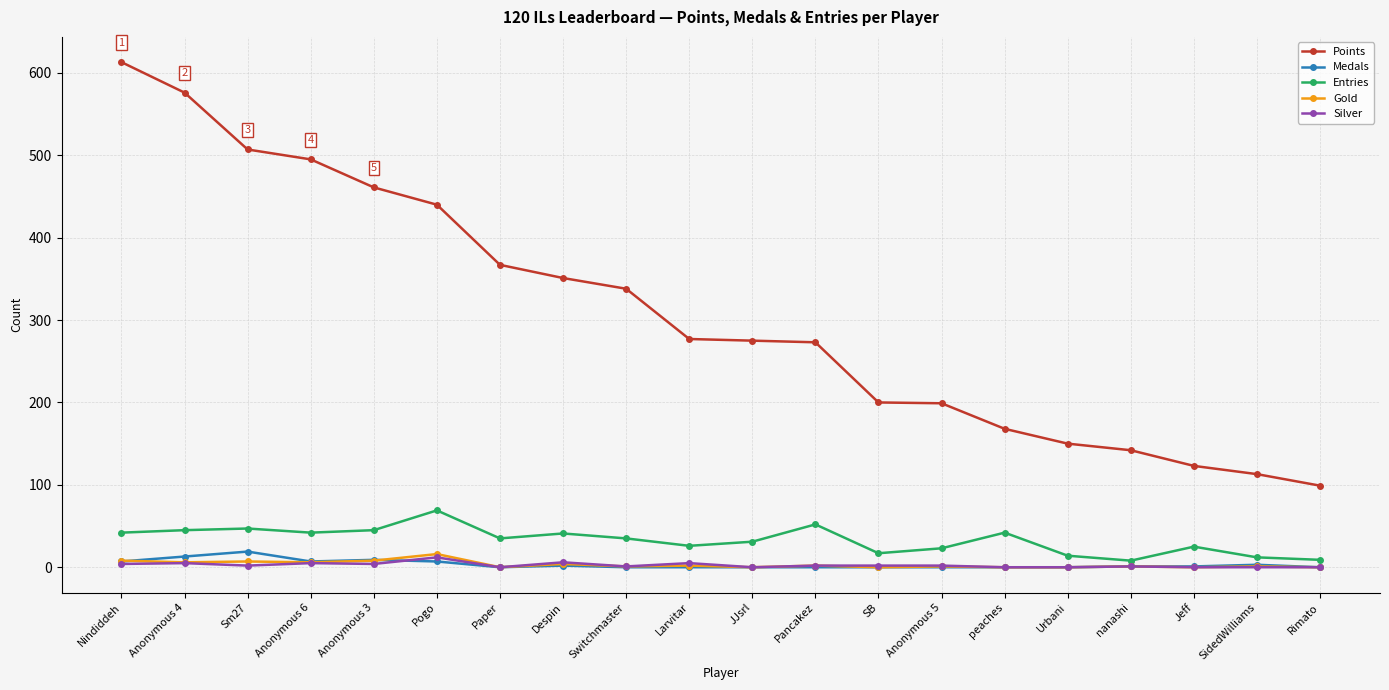

What is the maximum value shown in the chart?

613